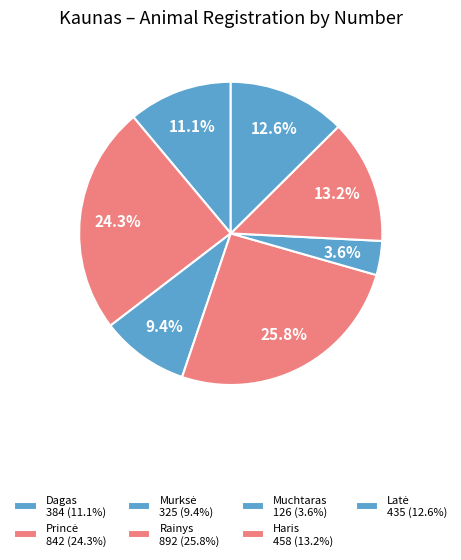

Count the number of slices in the pie.

7